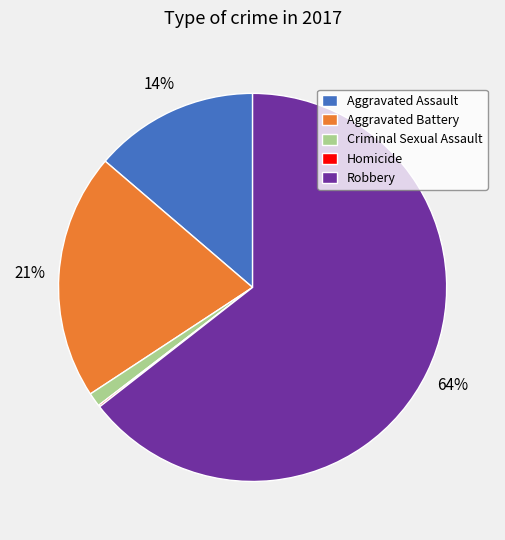

To the nearest percent, what is the difference between the largest and smallest slice percentages?

64%